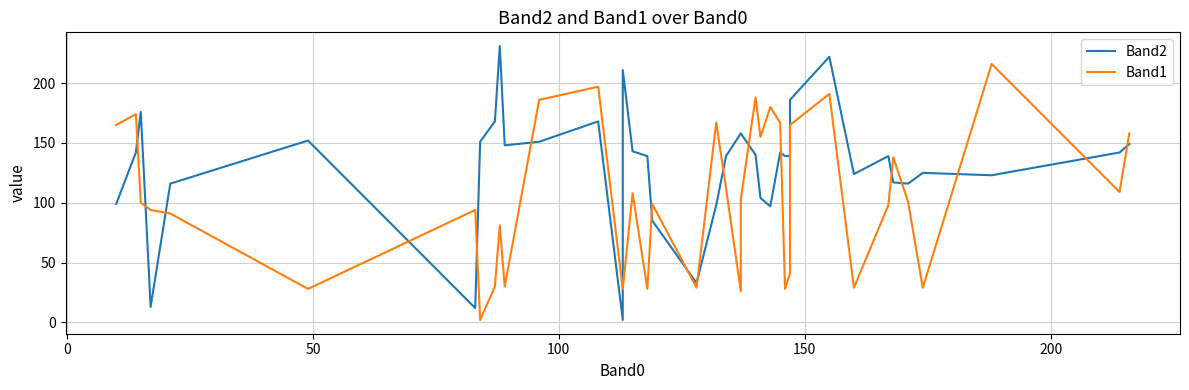

What is the difference between the maximum and minimum values in the Band1 series?

214